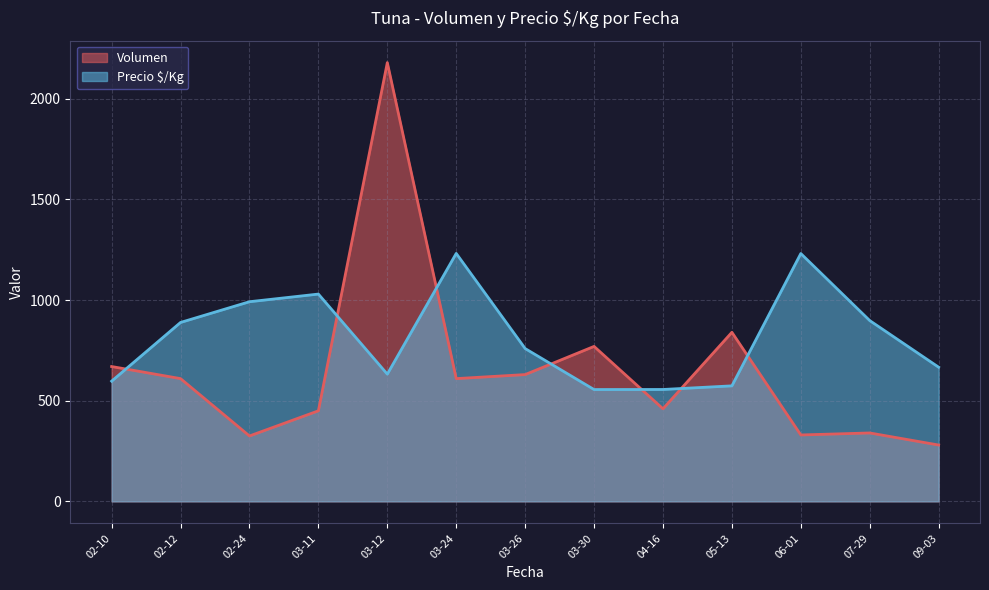

What is the minimum value for Precio $/Kg?

555.7